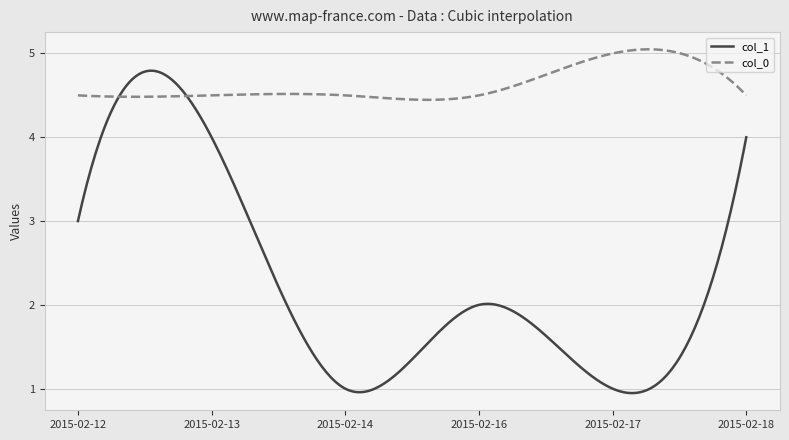

Which series has the largest range (max minus min)?

col_1